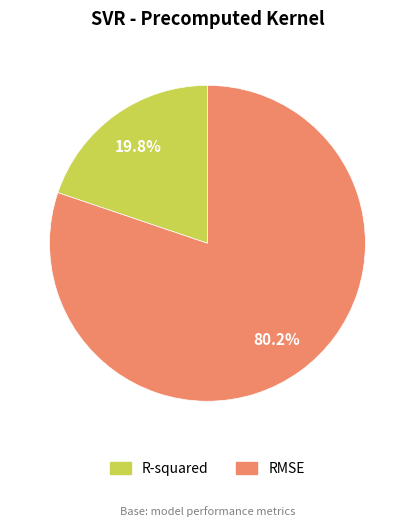

True or false: R-squared accounts for 28% of the total.

False